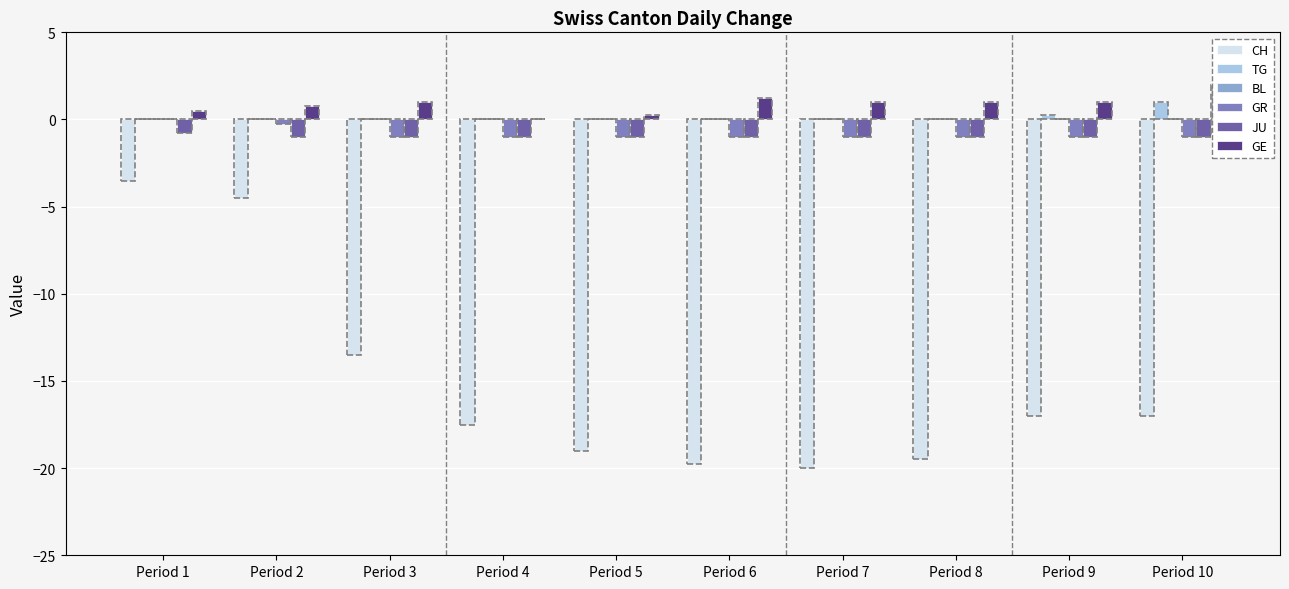

What is the total value across all series at Period 2?

-5.0